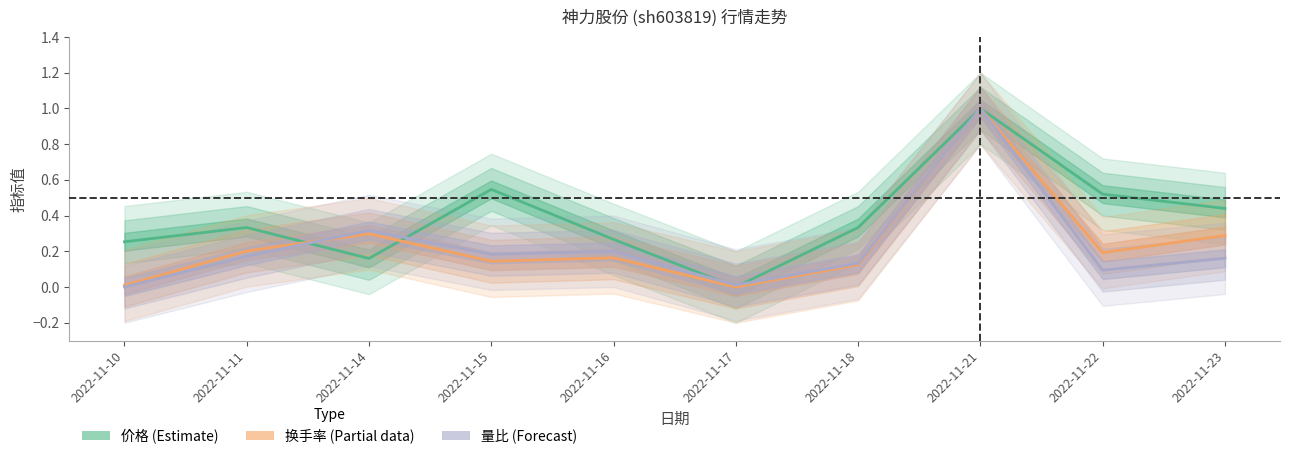

Reading left to right, list all the values displayed in this chart.

价格: 0.3	0.3	0.2	0.5	0.3	0.0	0.3	1.0	0.5	0.4
换手率: 0.0	0.2	0.3	0.1	0.2	0.0	0.1	1.0	0.2	0.3
量比: 0.0	0.2	0.3	0.2	0.2	0.0	0.1	1.0	0.1	0.2